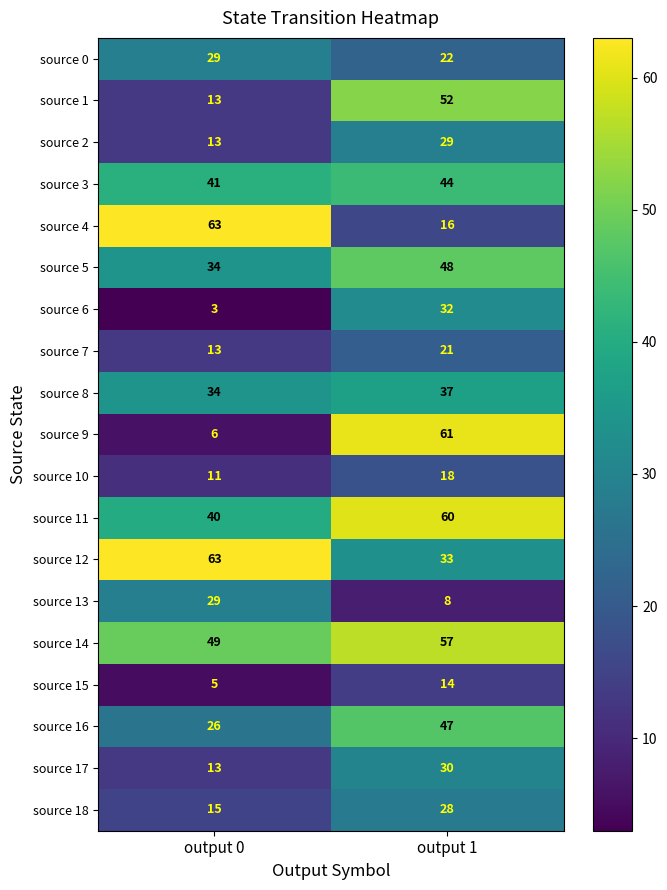

What is the difference between the source 14 values at output 0 and output 1?

8